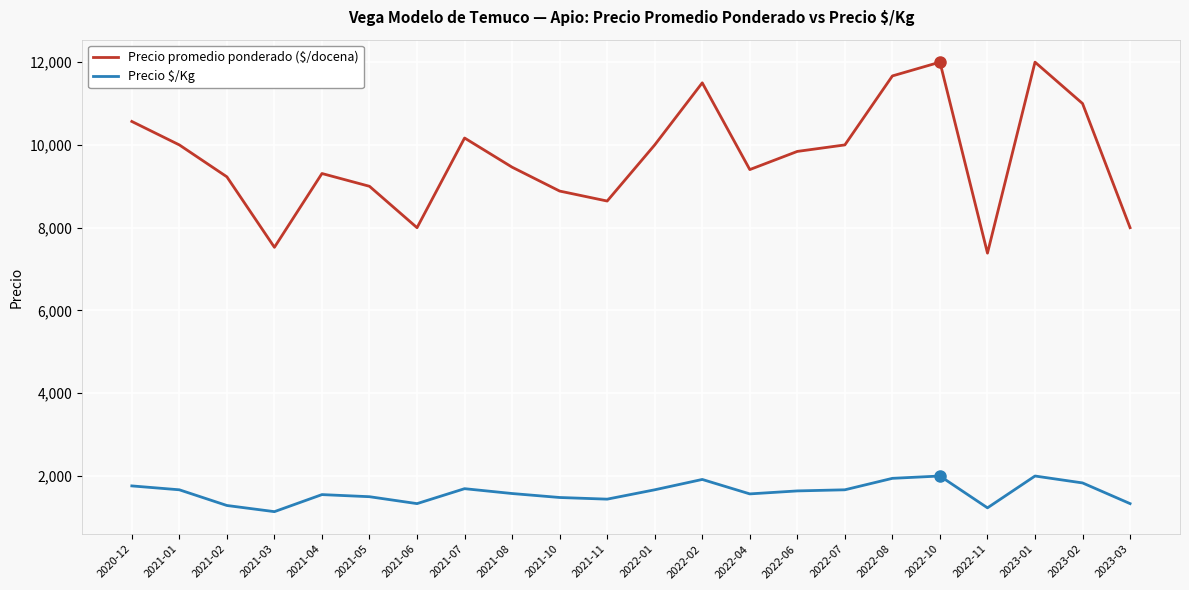

What is the maximum value for Precio promedio ponderado ($/docena)?

12000